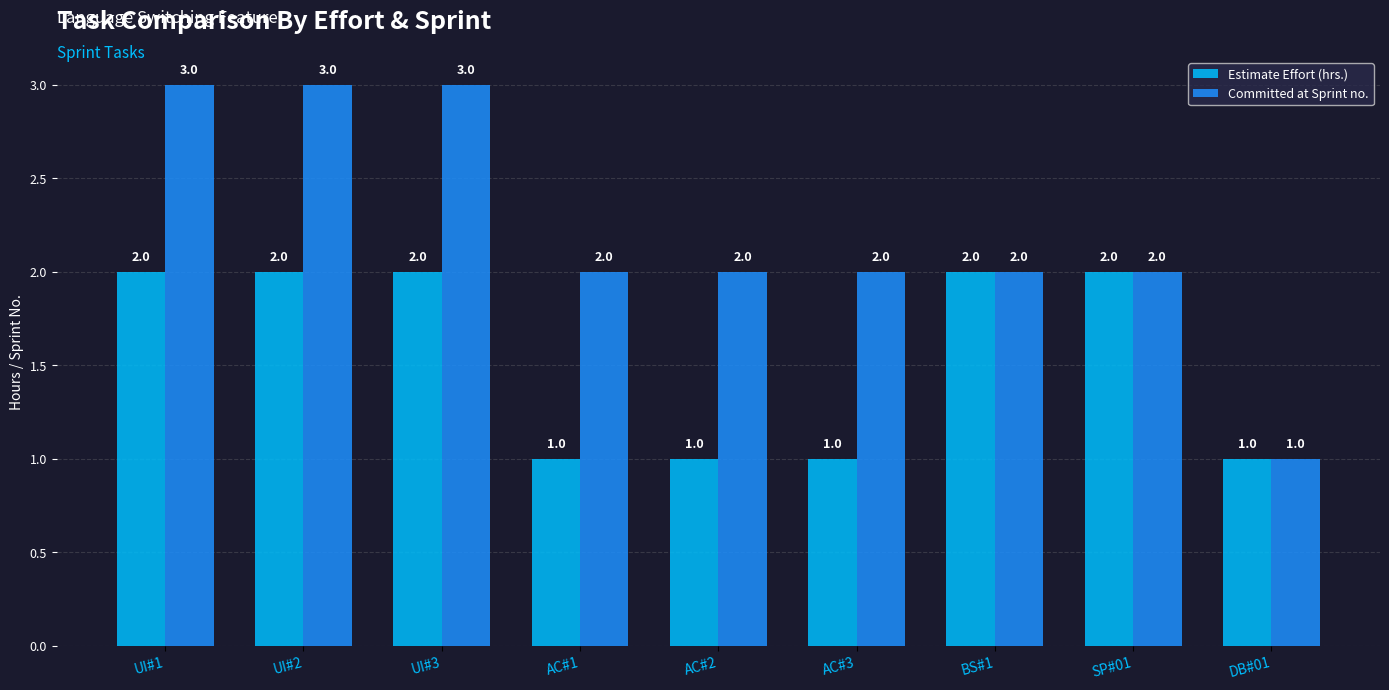

Reading right to left, list all the values displayed in this chart.

Estimate Effort (hrs.): 1	2	2	1	1	1	2	2	2
Committed at Sprint no.: 1	2	2	2	2	2	3	3	3